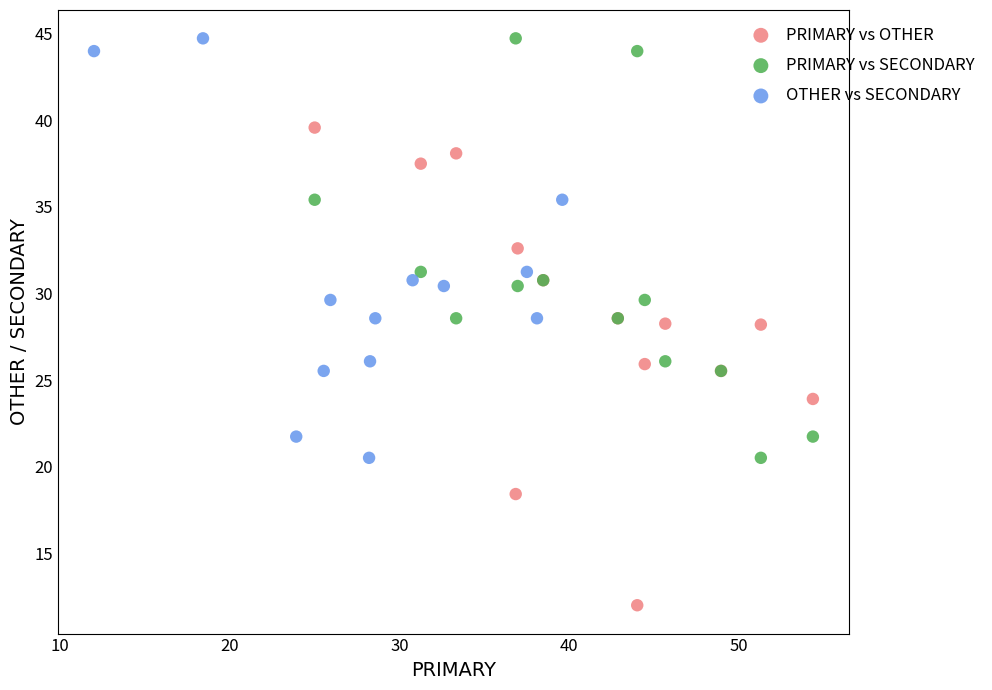

What are all the series names shown in the legend?

PRIMARY vs OTHER, PRIMARY vs SECONDARY, OTHER vs SECONDARY